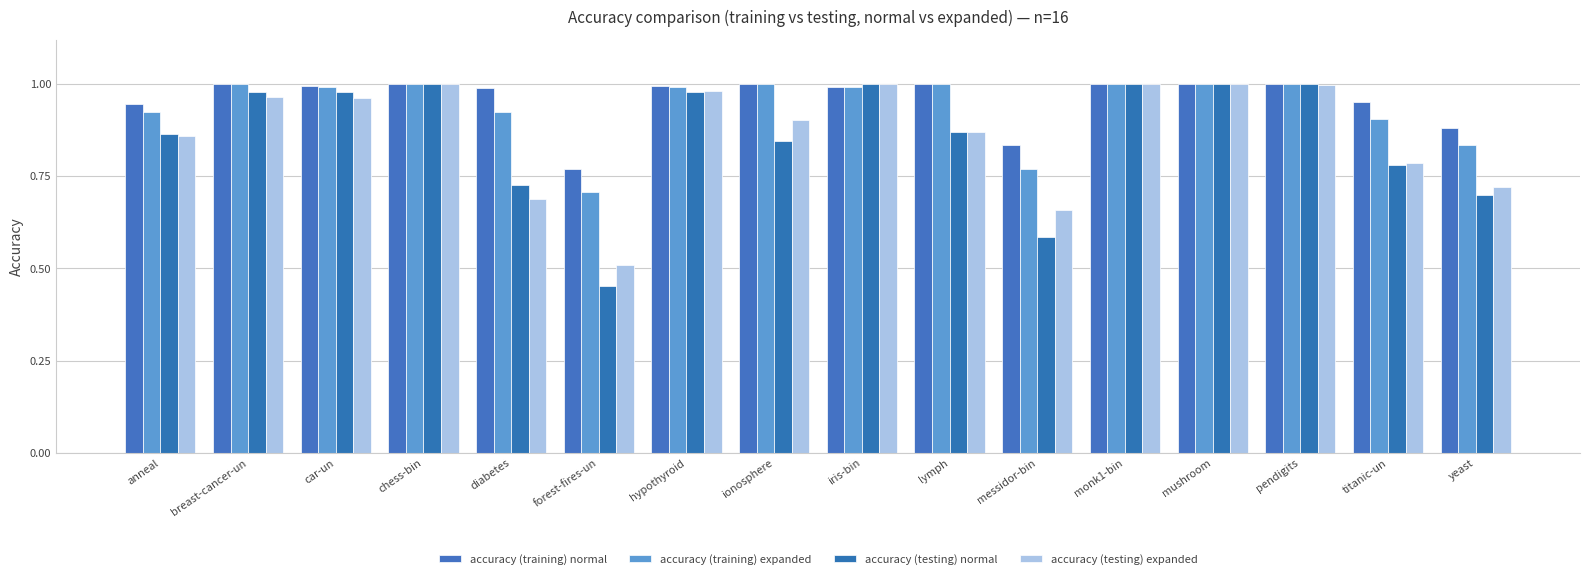

Which category has the lowest value in the accuracy (testing) normal series?

forest-fires-un